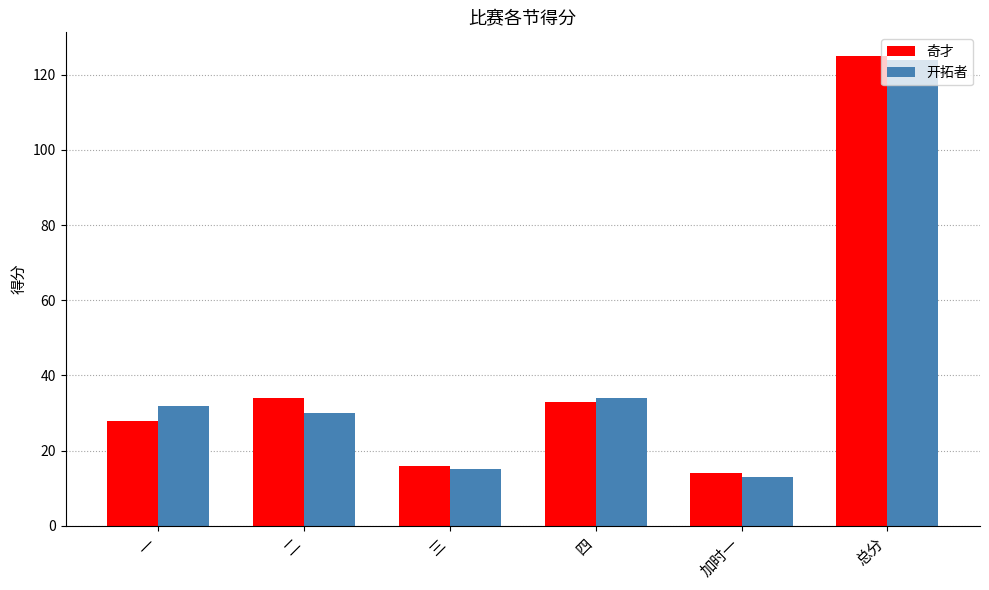

The value of 奇才 at 一 is 28. True or false?

True